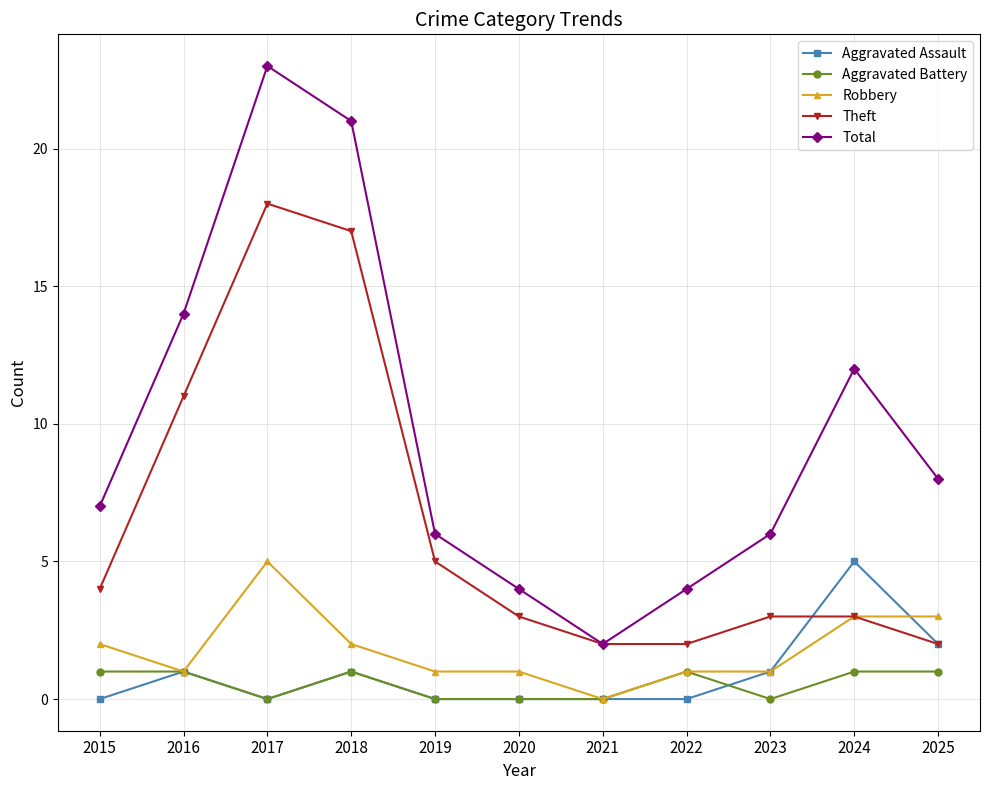

What value does the Theft series have at 2022?

2